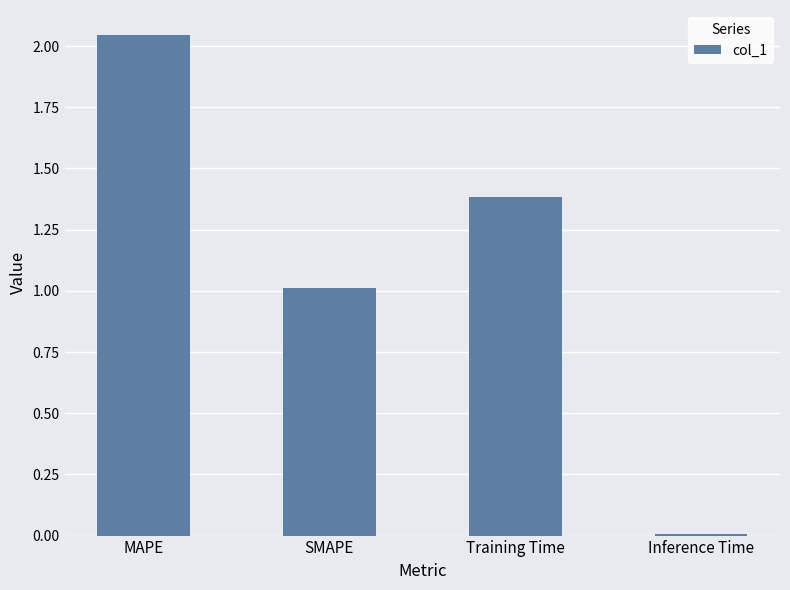

What is the value of the 2nd bar from the left?

1.0